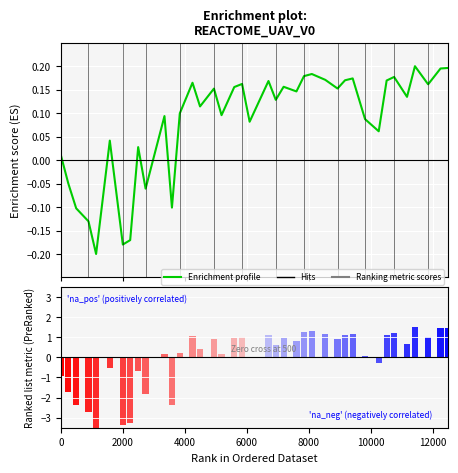

What is the minimum value shown in the chart?

-0.2